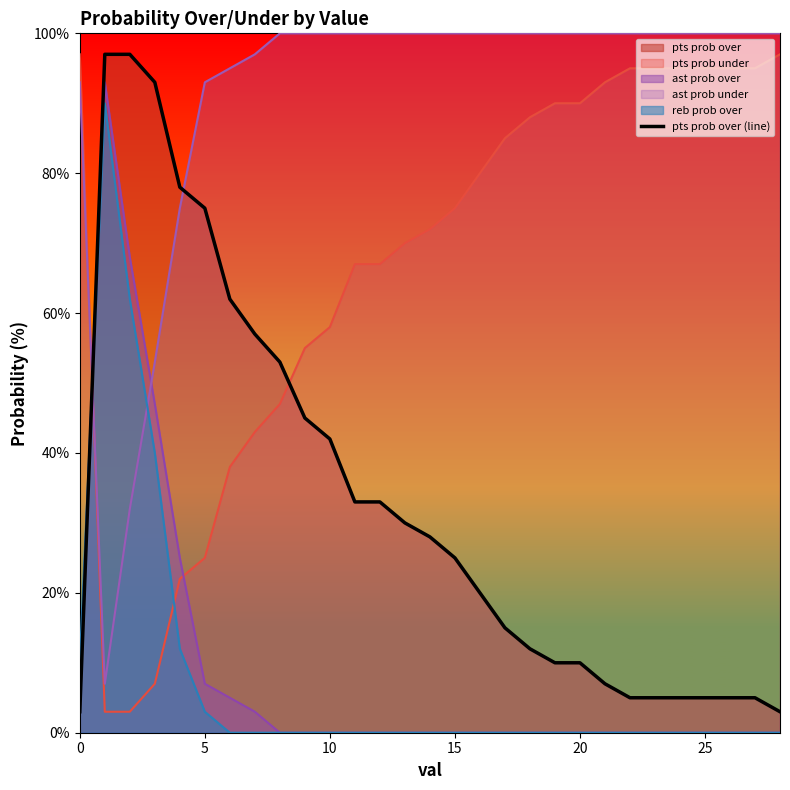

What is the value of the 26th point from the left?

75